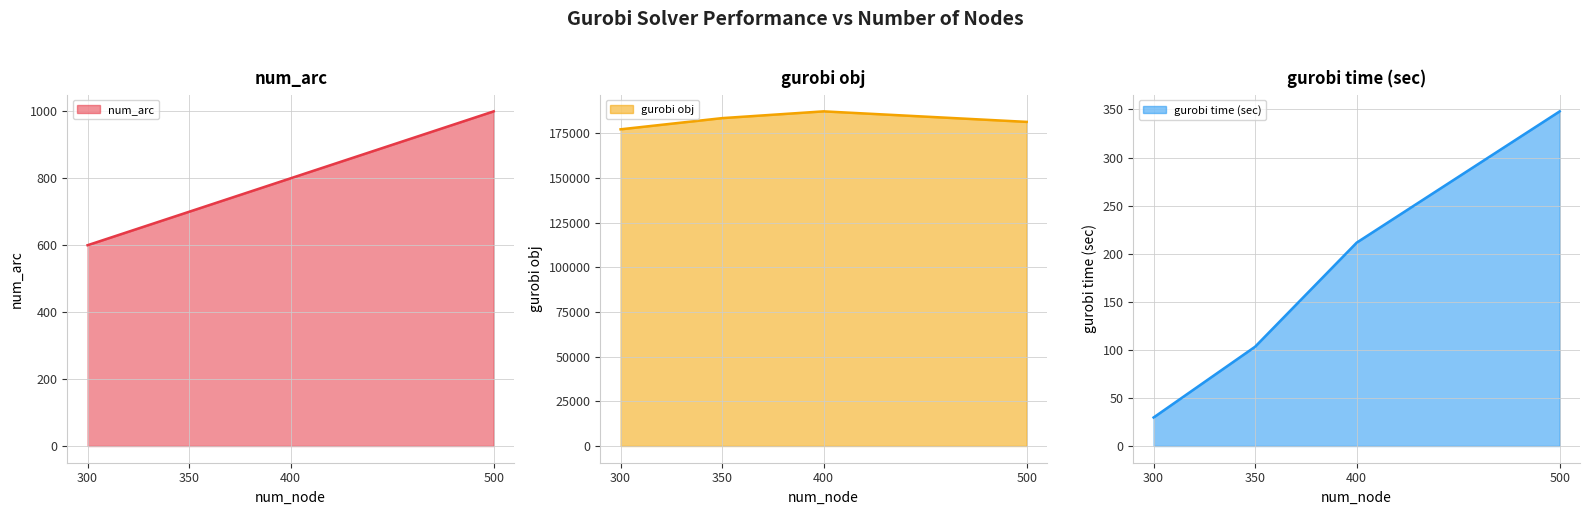

How many data points in gurobi obj line are less than 183517?

2